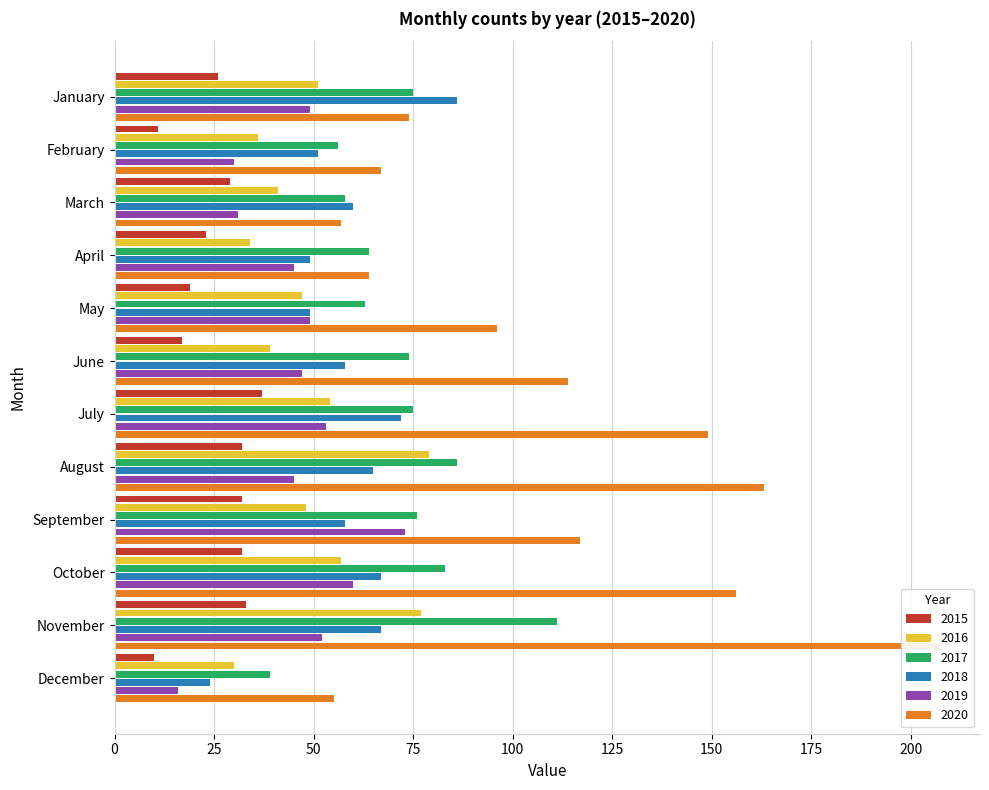

How many bars are there in total?

72